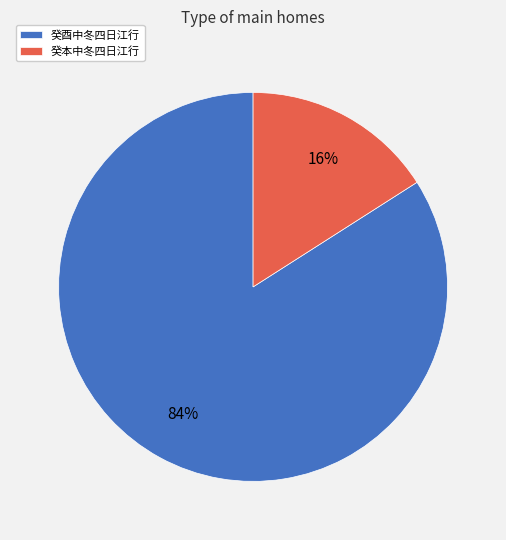

What percentage is the 癸酉中冬四日江行 slice, to the nearest percent?

84%